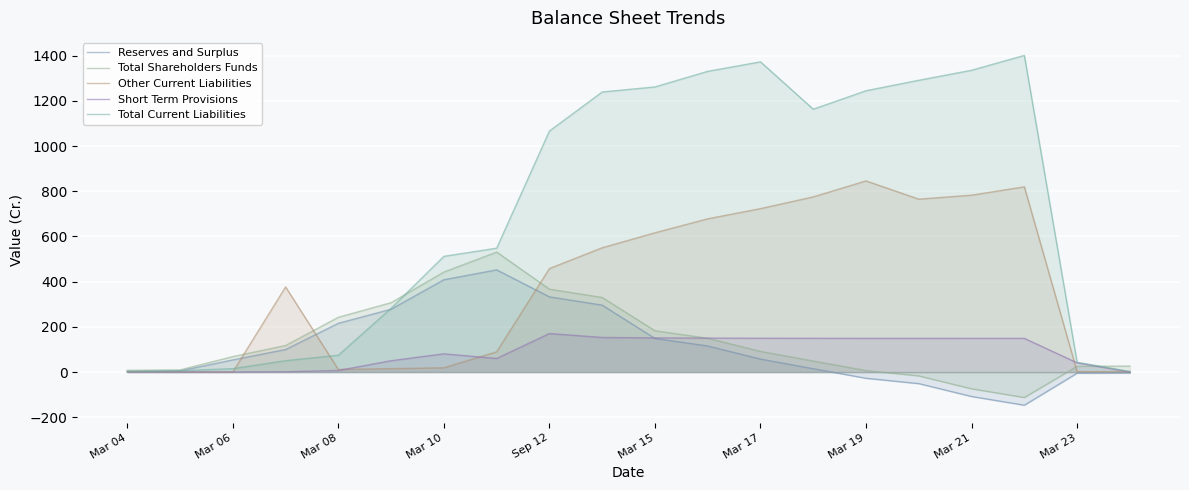

What is the value of the Short Term Provisions point at the 10th from the left?

153.1